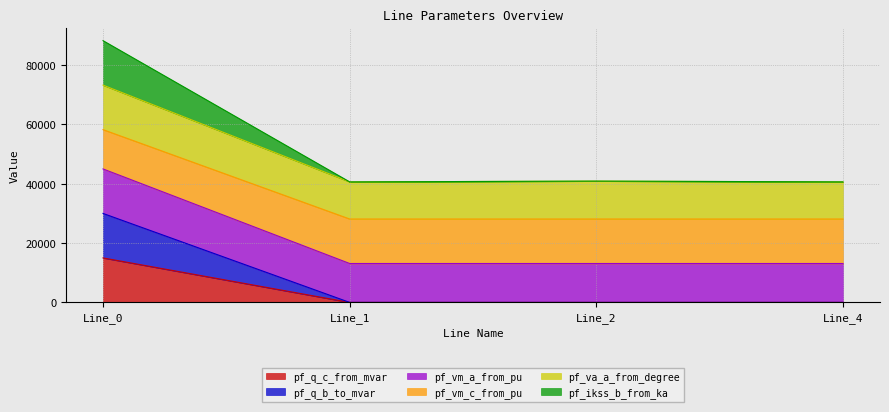

Where is pf_vm_a_from_pu nearest to the value 29060?

Line_1